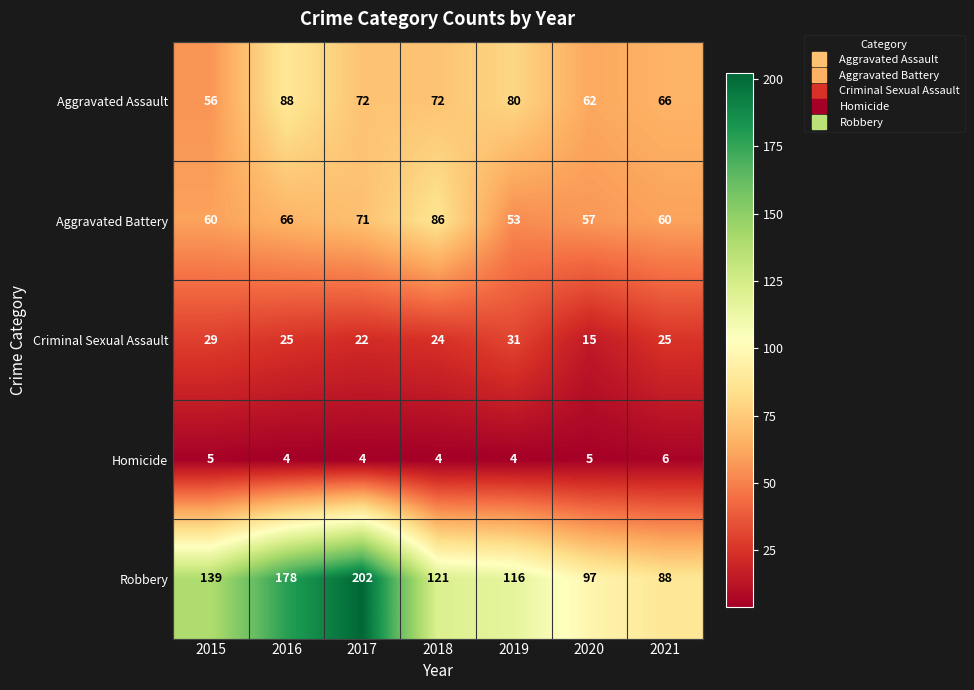

Which series has the largest range (max minus min)?

Robbery